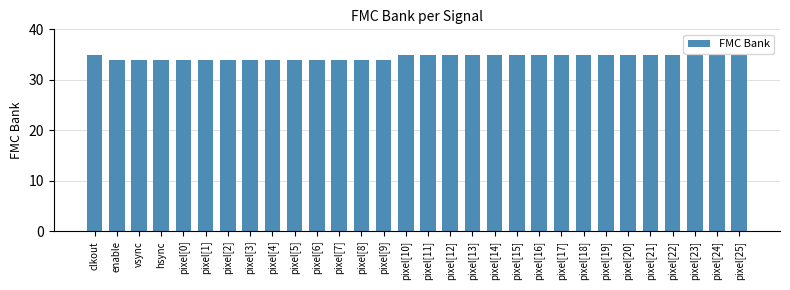

What is the minimum value shown in the chart?

34